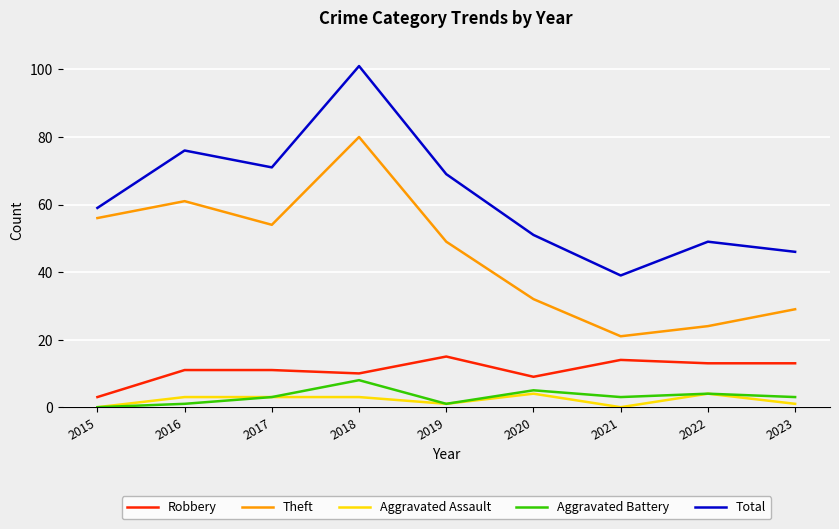

What is the difference between the maximum and second lowest values in the Aggravated Battery series?

7